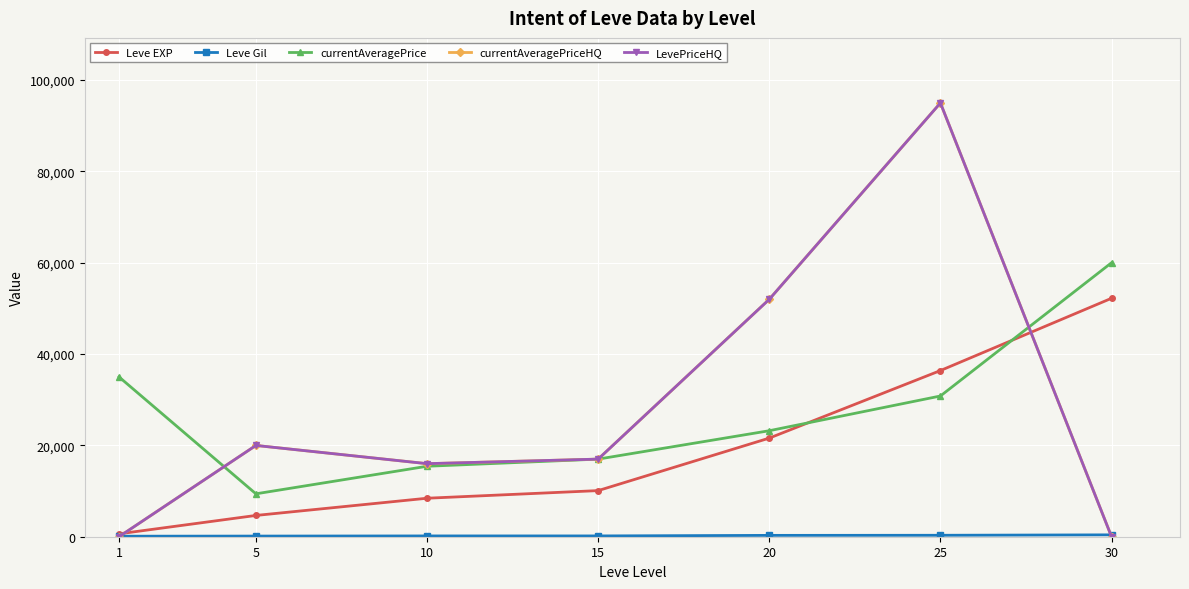

List the labels in order of Leve Gil value, smallest first.

1, 5, 10, 15, 20, 25, 30